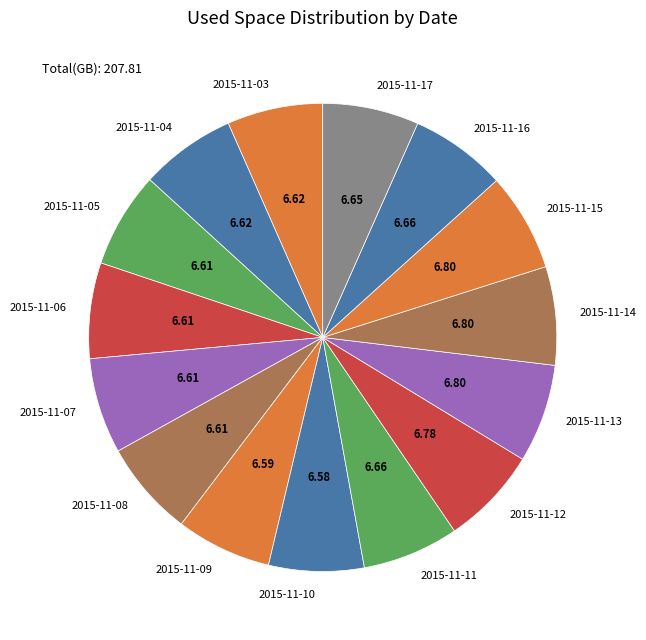

Is 2015-11-11 the majority of the pie?

No